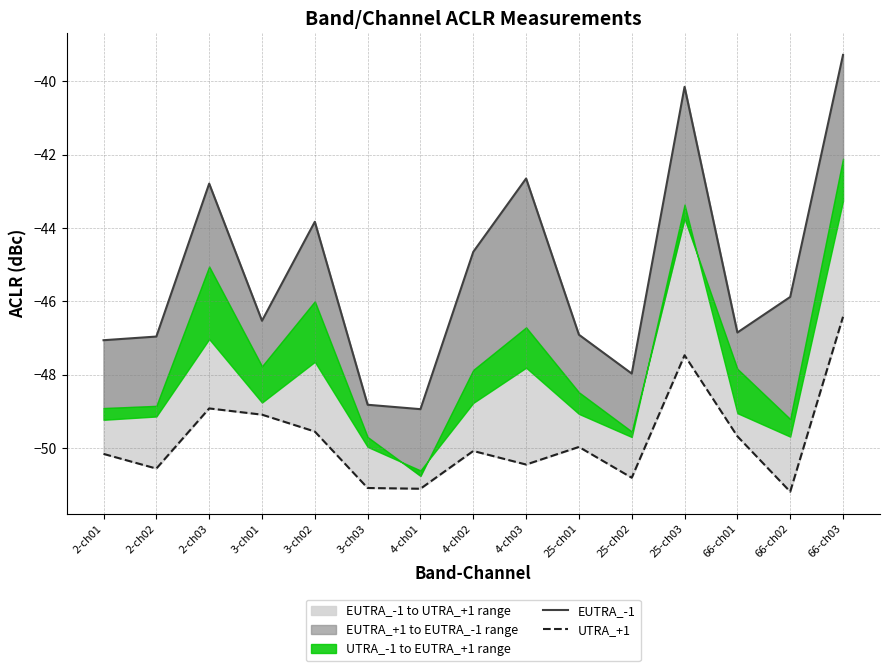

How many data points does each series have?

15